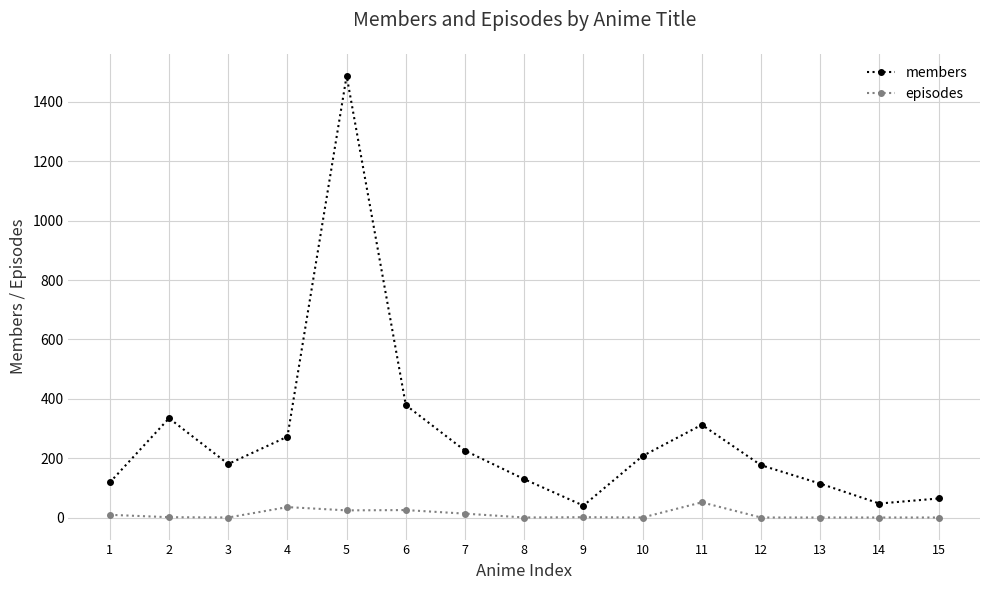

List the series in order of their peak value, lowest first.

episodes, members